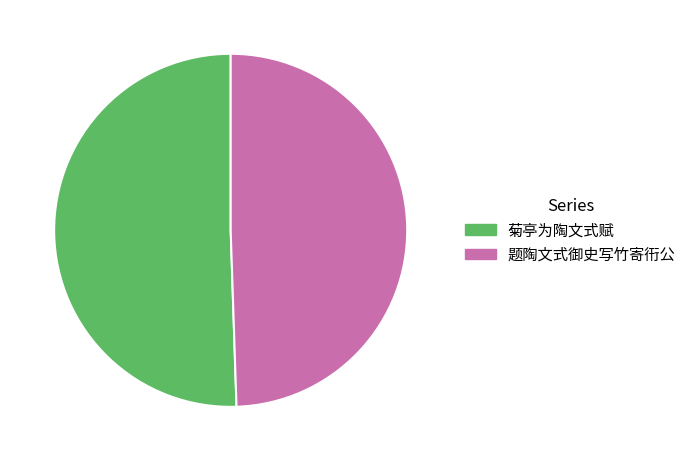

Is the sum of 题陶文式御史写竹寄衎公 and 菊亭为陶文式赋 greater than half?

Yes